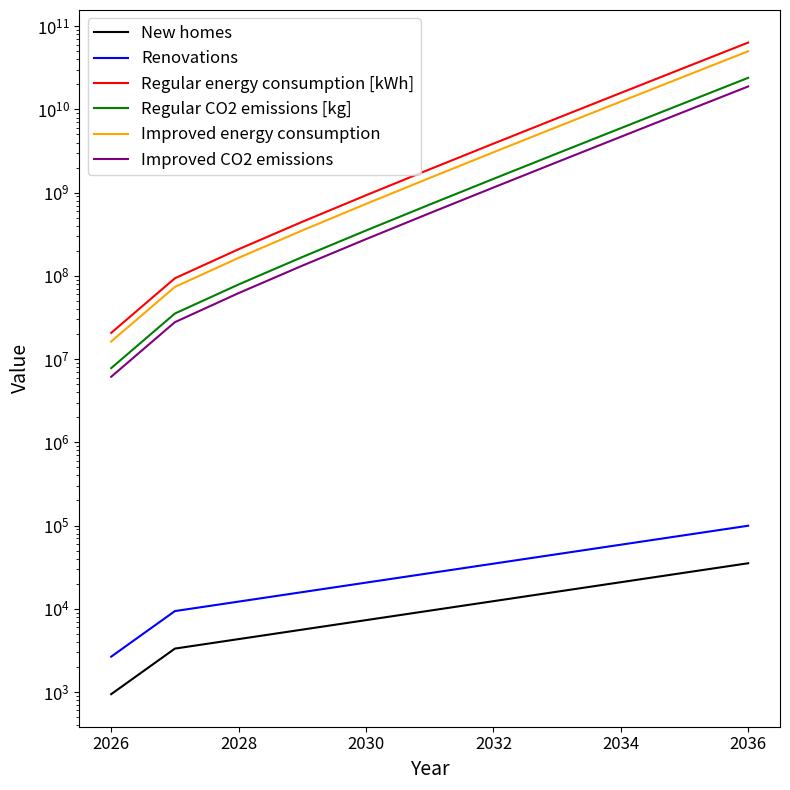

What are all the series names shown in the legend?

New homes, Renovations, Regular energy consumption [kWh], Regular CO2 emissions [kg], Improved energy consumption, Improved CO2 emissions